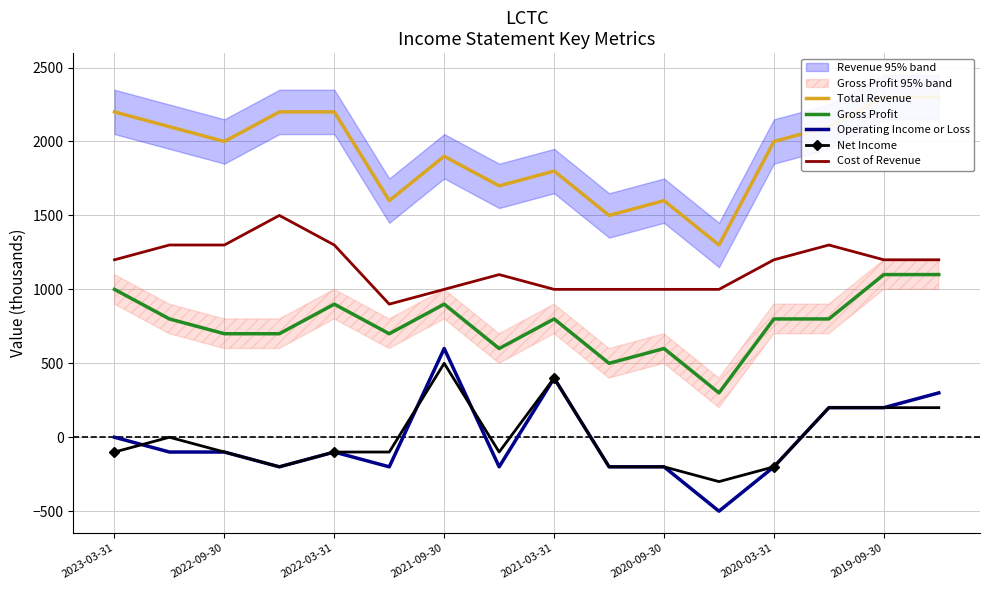

How many interior local peaks does the Gross Profit series have?

4